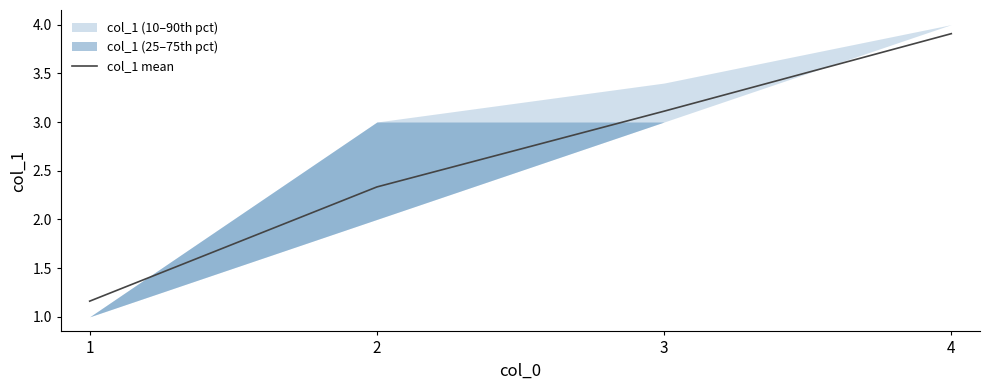

What is the sum of all values?

10.5